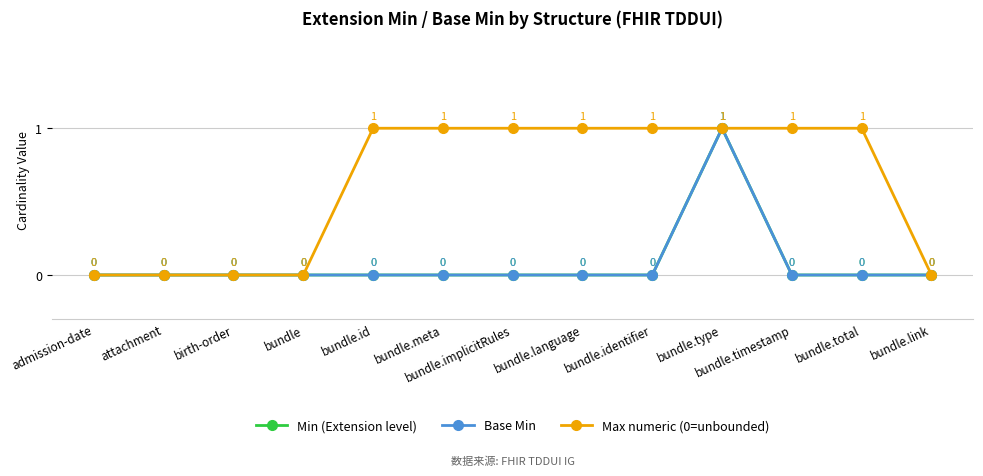

Does the chart have visible grid lines?

Yes